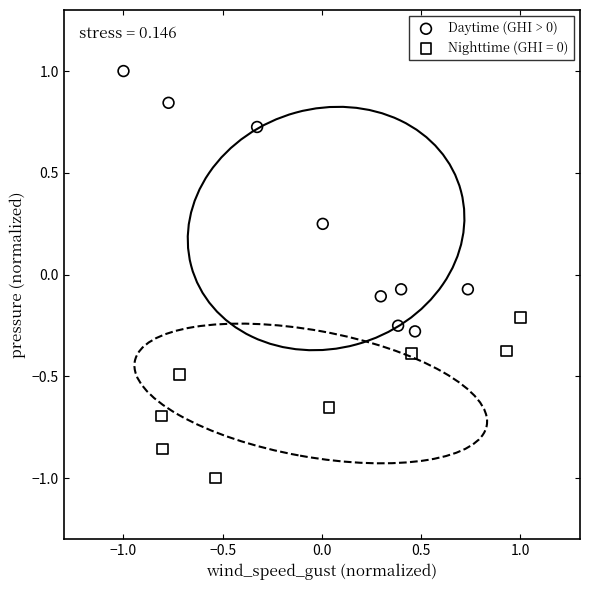

Which series has the widest spread of Y values?

Daytime (GHI > 0)